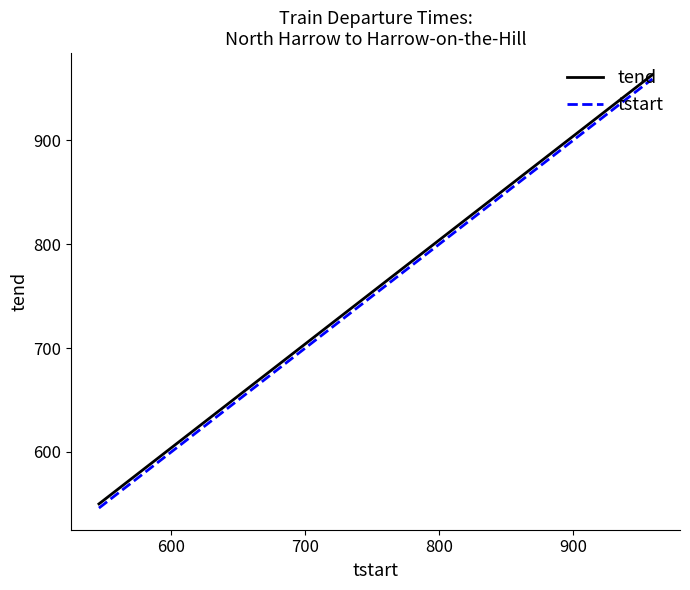

What is the smallest value displayed?

546